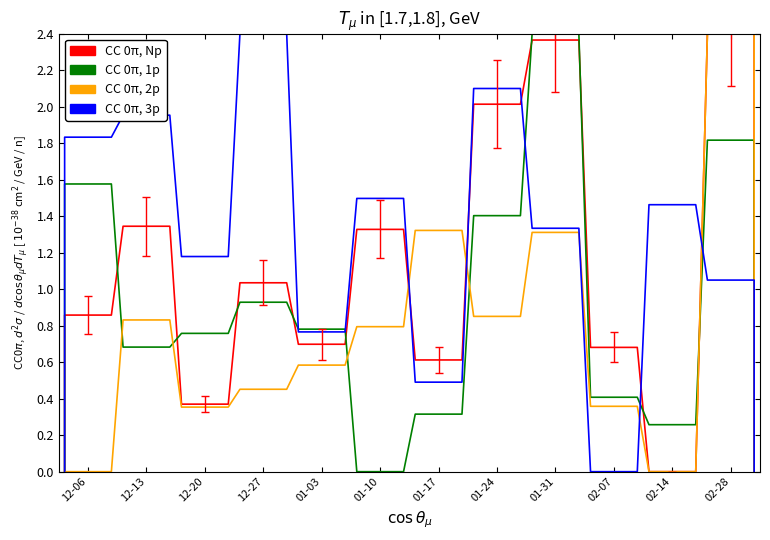

What is the label of the 24th point from the right?

12-20